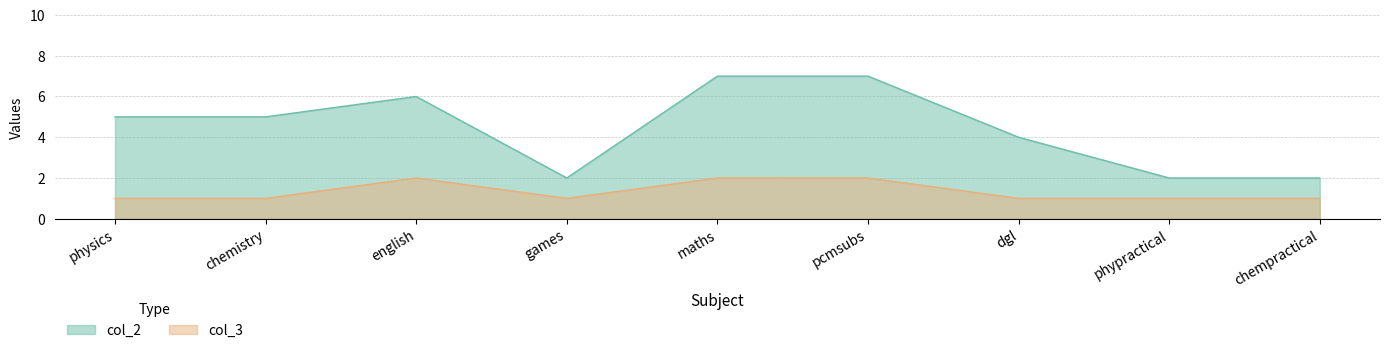

The value of col_2 at chempractical is 2. True or false?

True